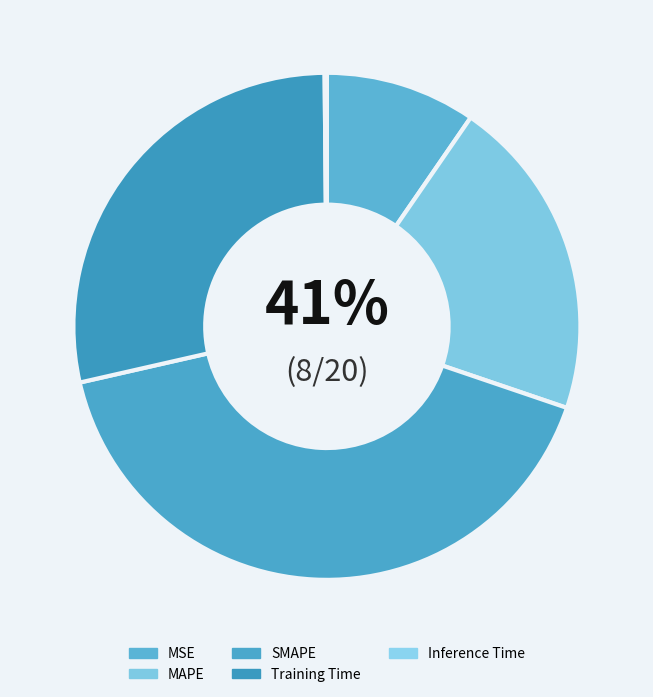

To the nearest percent, what is the difference between the Inference Time and Training Time slice percentages?

28%